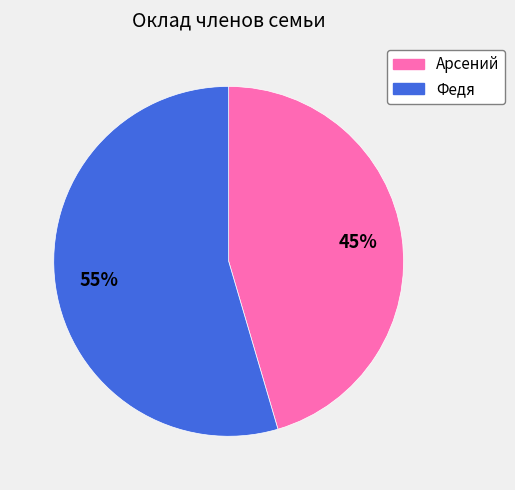

To the nearest percent, what portion does Федя represent?

55%